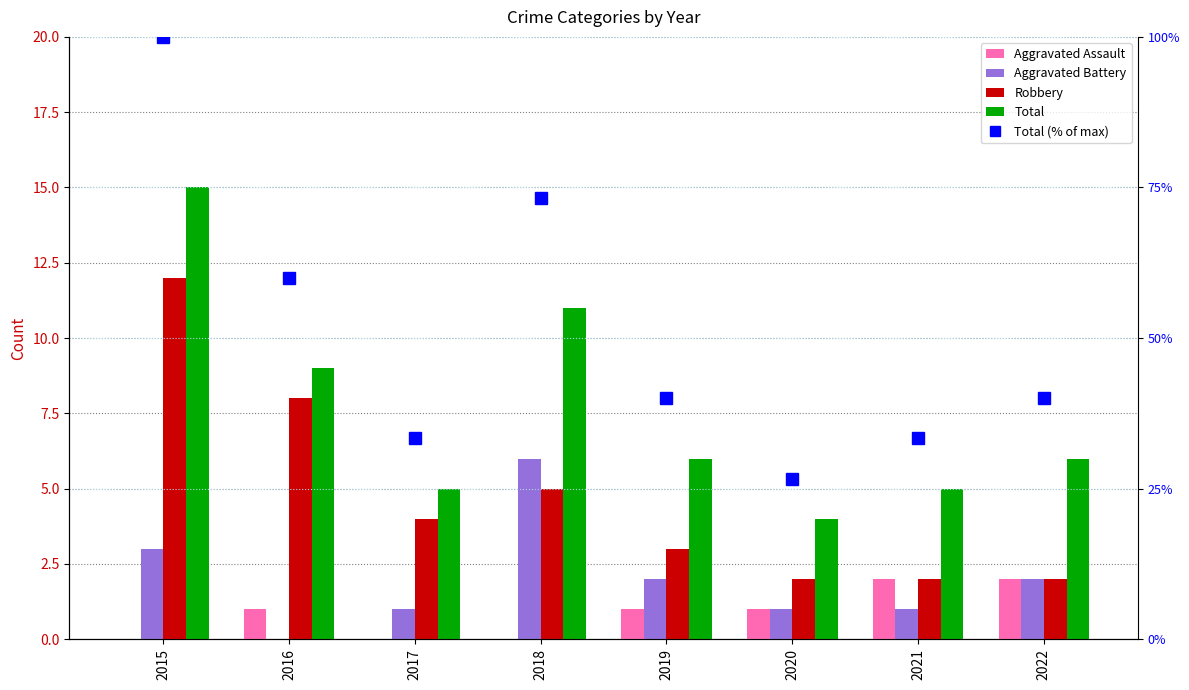

What is the maximum value shown in the chart?

100.0